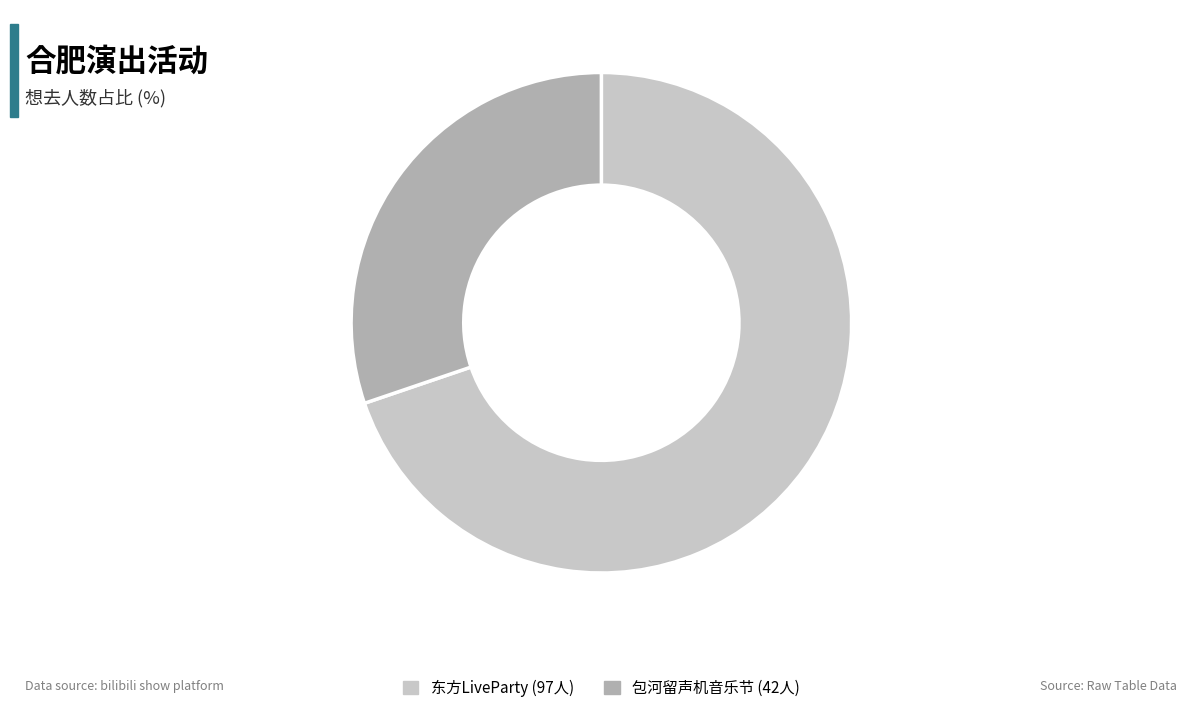

Does any single category account for the majority?

Yes